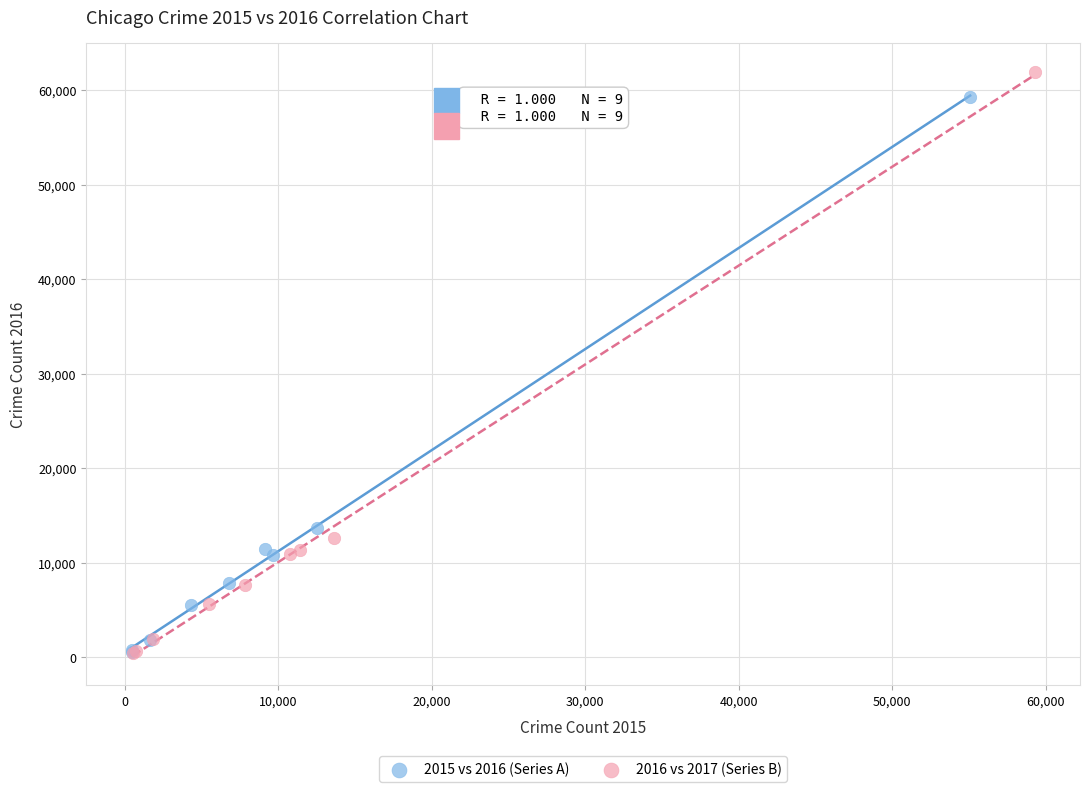

Which series has the widest spread of Y values?

2016 vs 2017 (Series B)